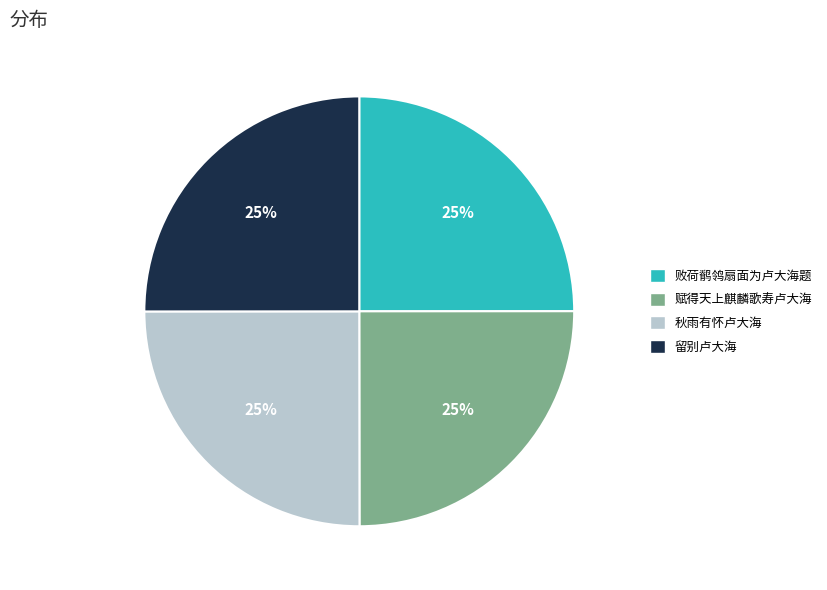

Does 秋雨有怀卢大海 account for over 50% of the chart?

No